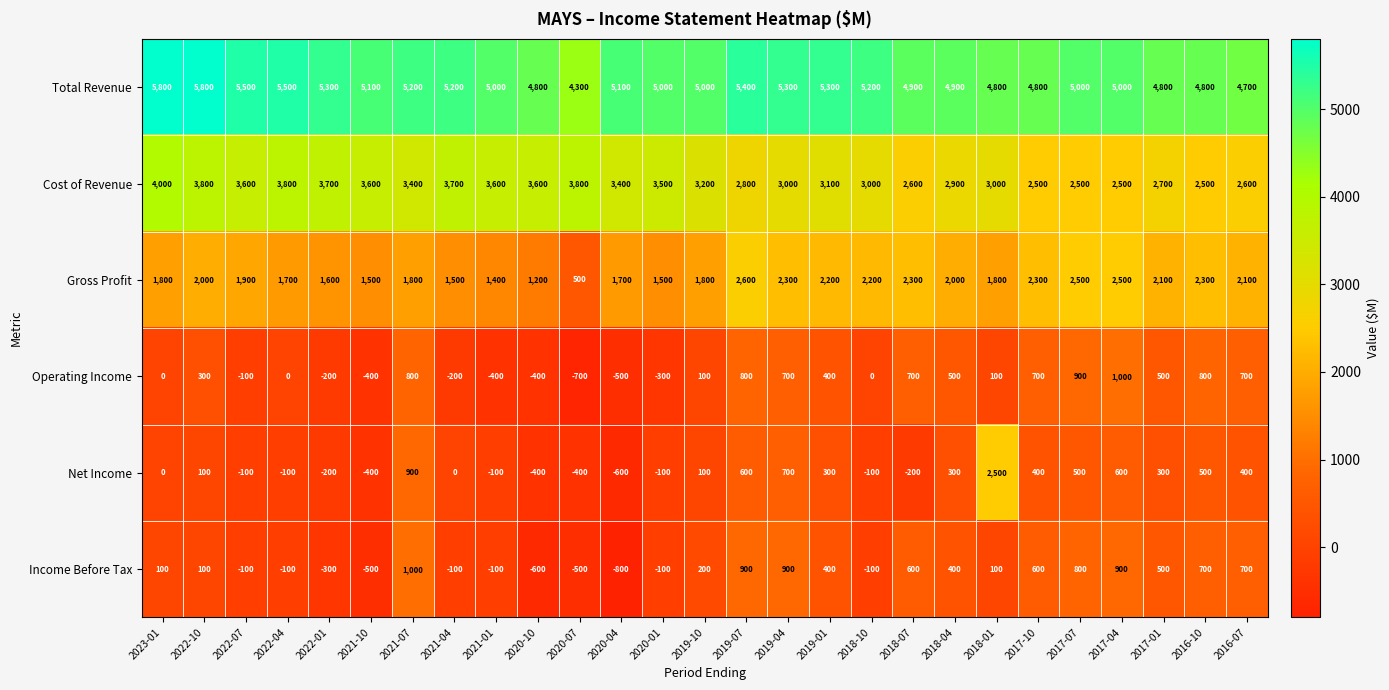

At 2018-04, list the series in order from largest to smallest.

Total Revenue, Cost of Revenue, Gross Profit, Operating Income, Income Before Tax, Net Income